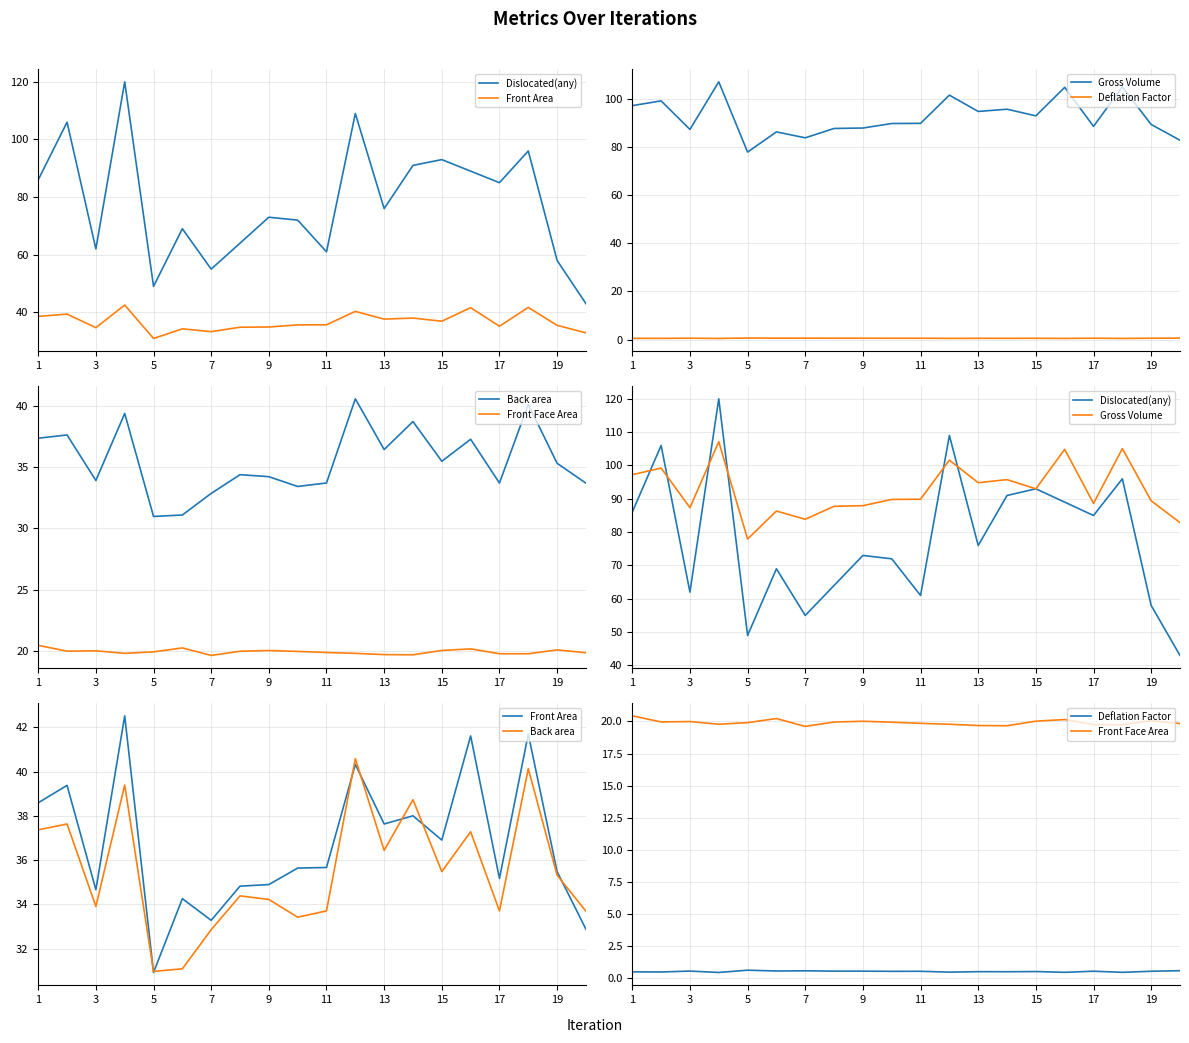

What is the minimum value shown in the chart?

0.5